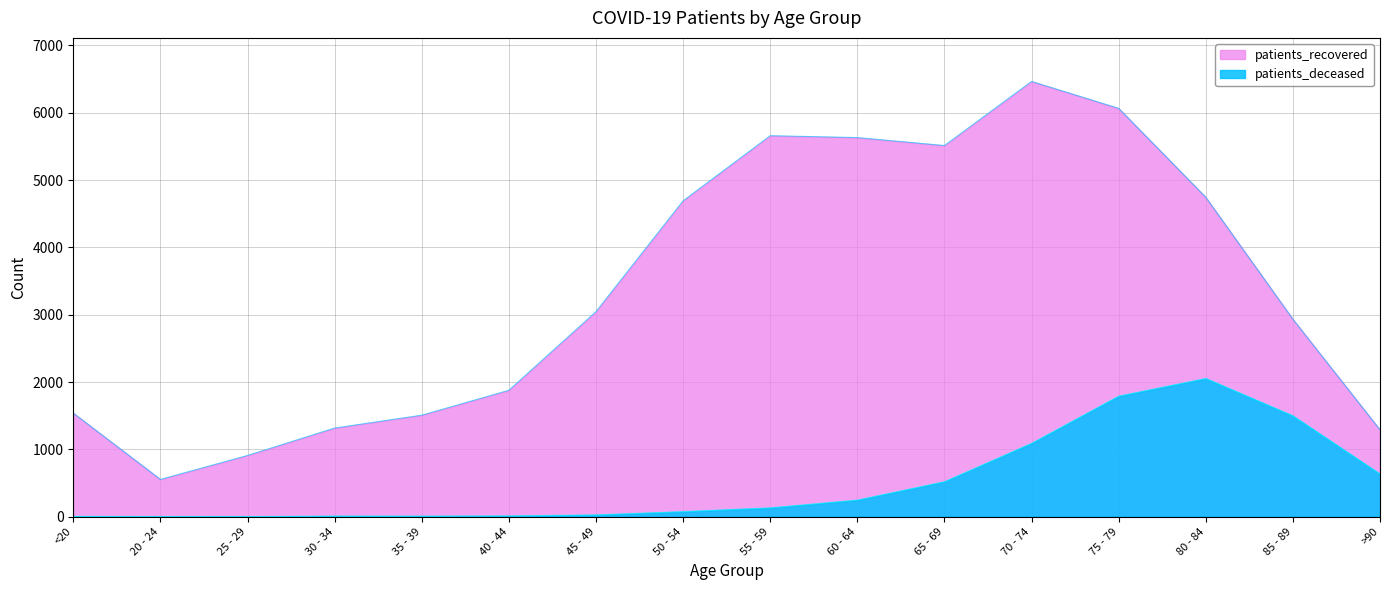

True or false: patients_deceased and patients_recovered intersect in this chart.

False